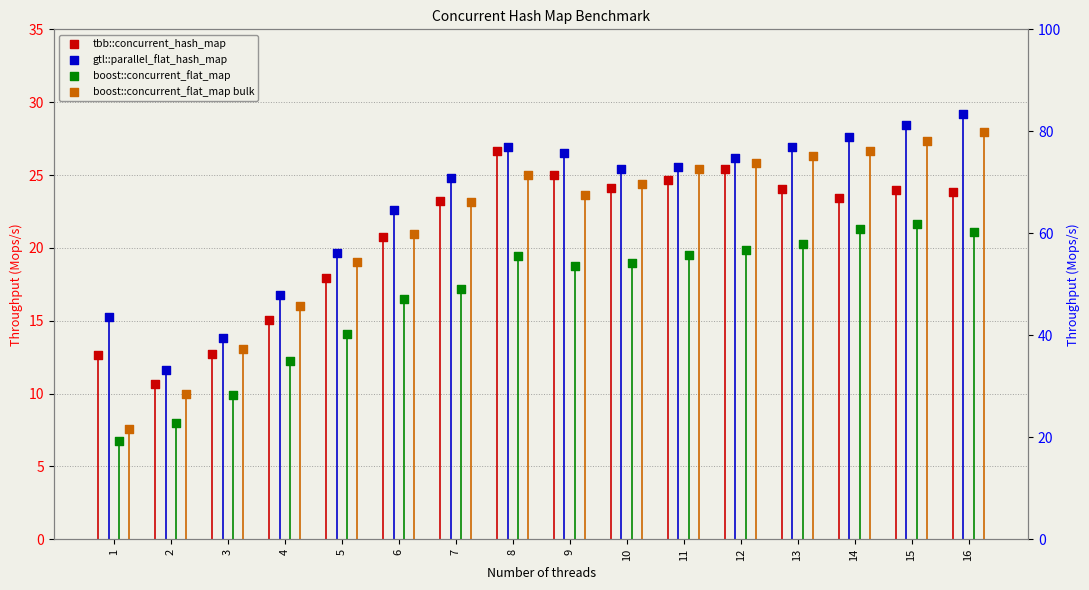

Which series has the largest Y range (max minus min)?

boost::concurrent_flat_map bulk